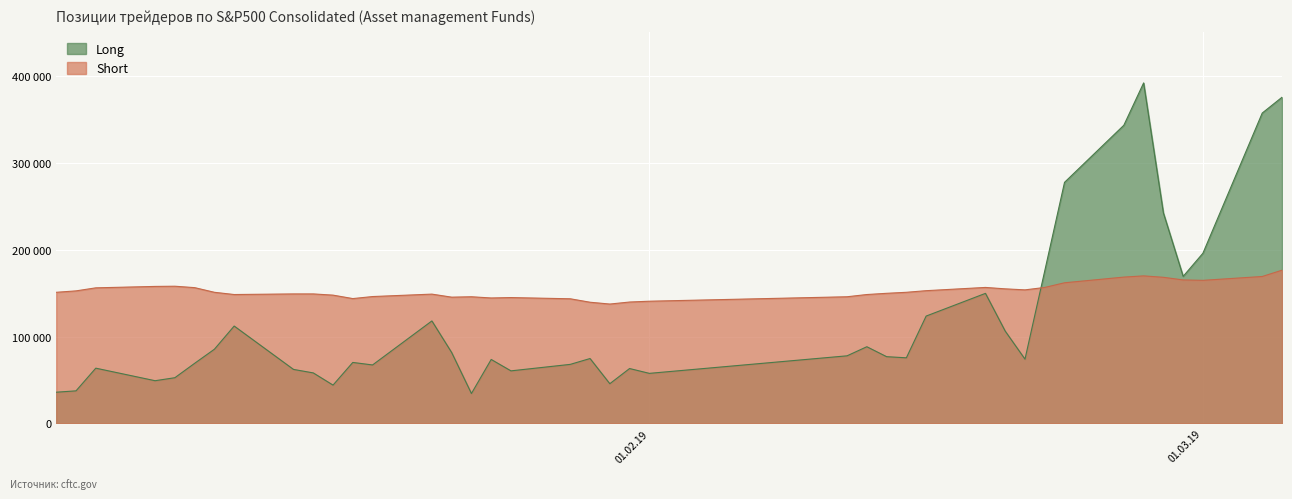

What are all the series names shown in the legend?

Long, Short